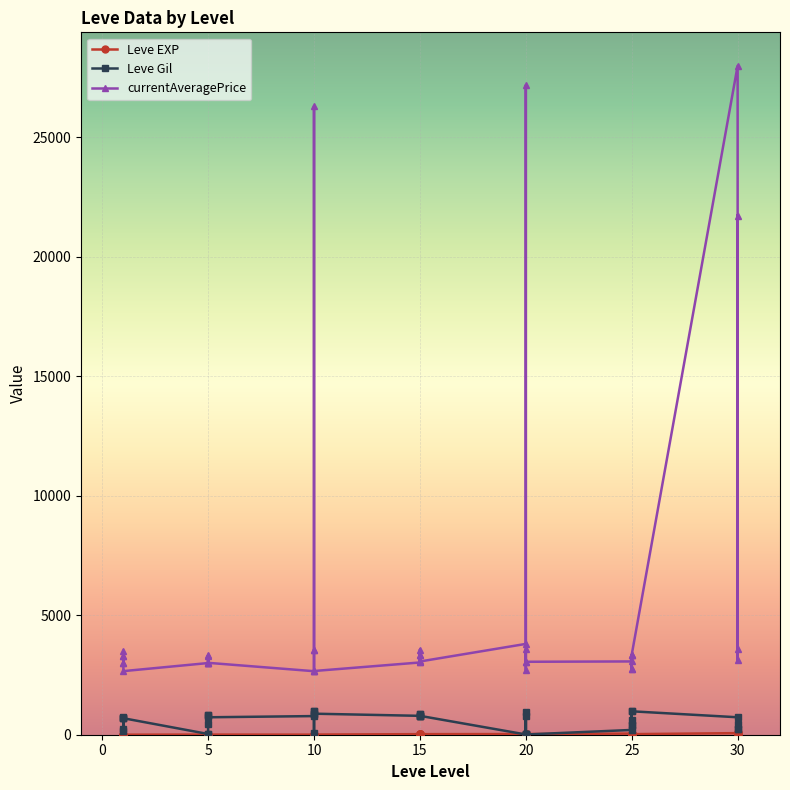

Between which two adjacent categories do Leve Gil and Leve EXP first intersect?

15 and 20